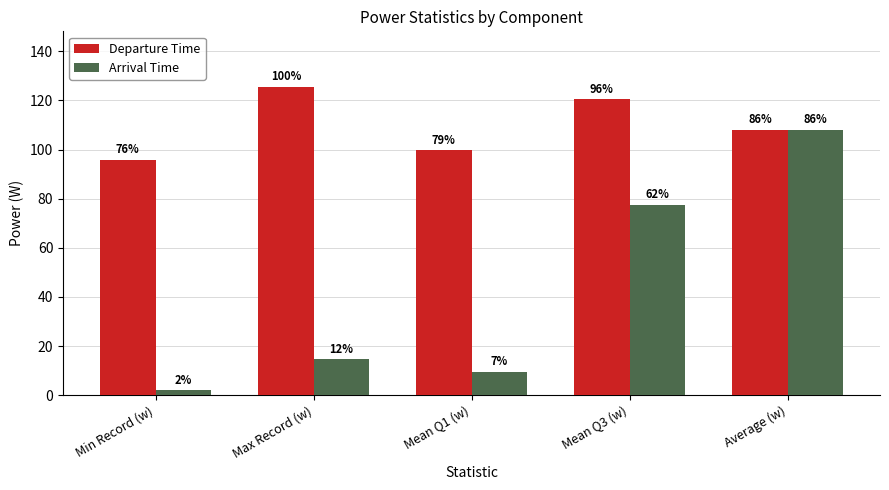

What is the sum of the Arrival Time values at Mean Q1 (w) and Average (w)?

117.4